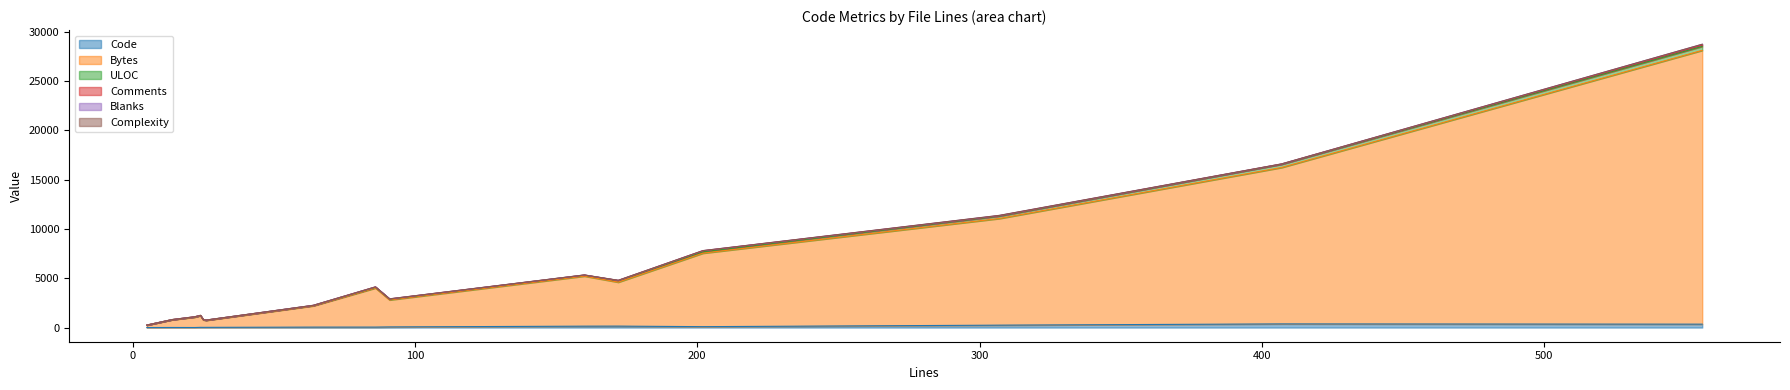

Where does the ULOC series first go above 72?

91